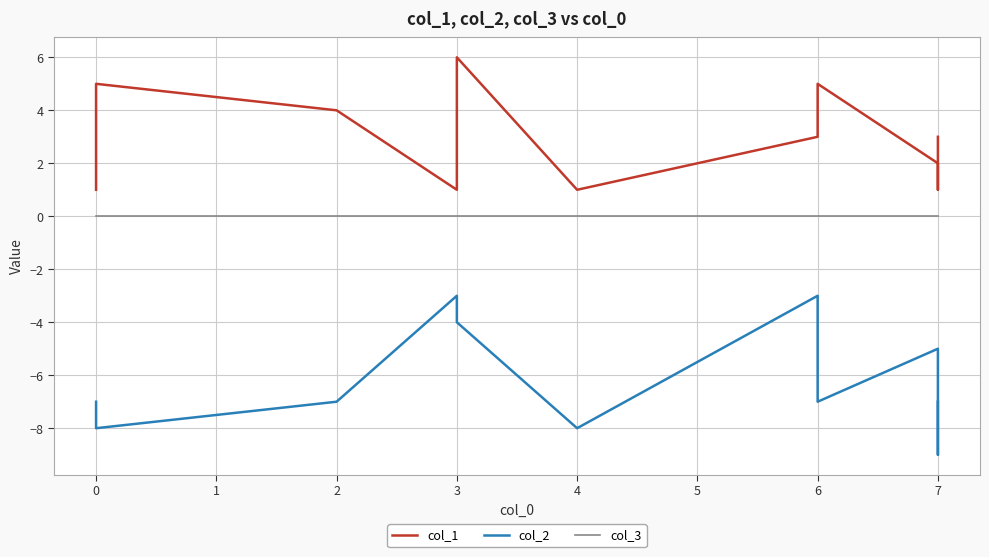

Which series has the largest total across all categories?

col_1